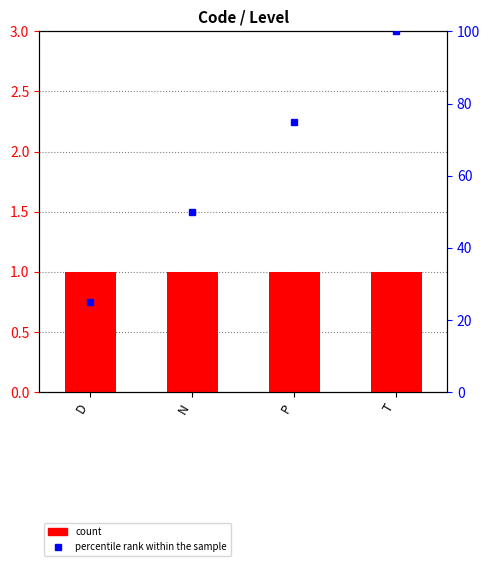

What is the sum of all Level values?

4